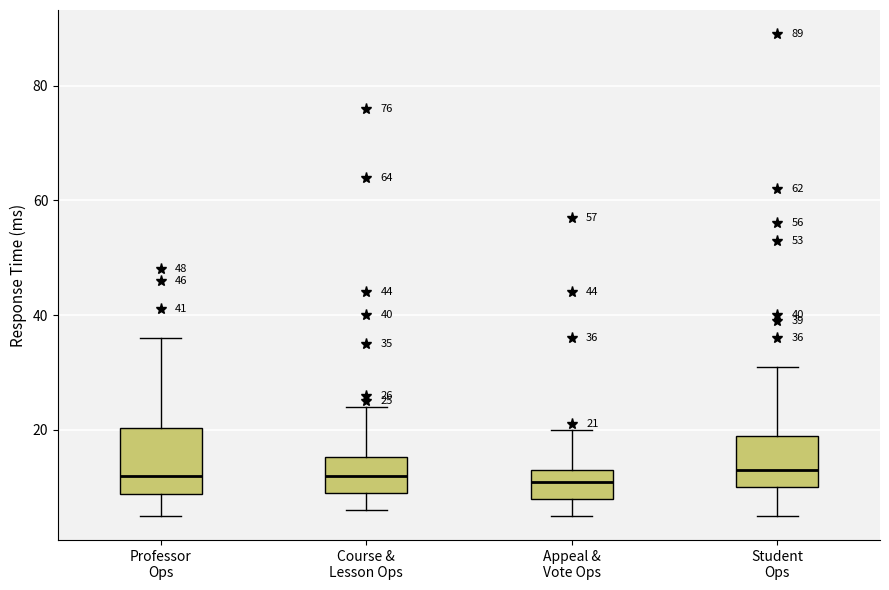

Comparing the boxes themselves (not the whiskers), which one is the tallest?

Professor Ops